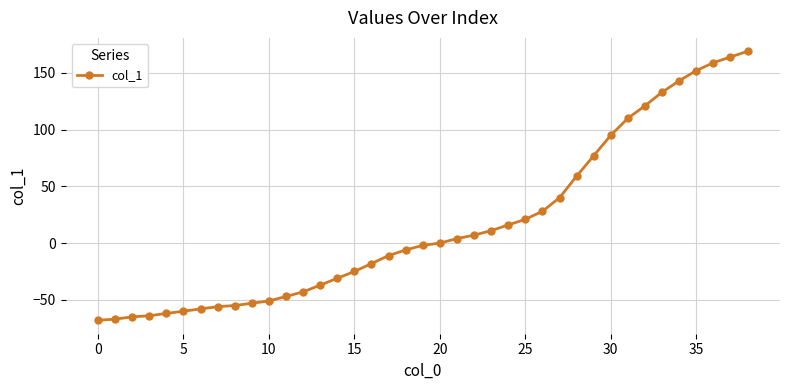

How many lines are shown in the chart?

1